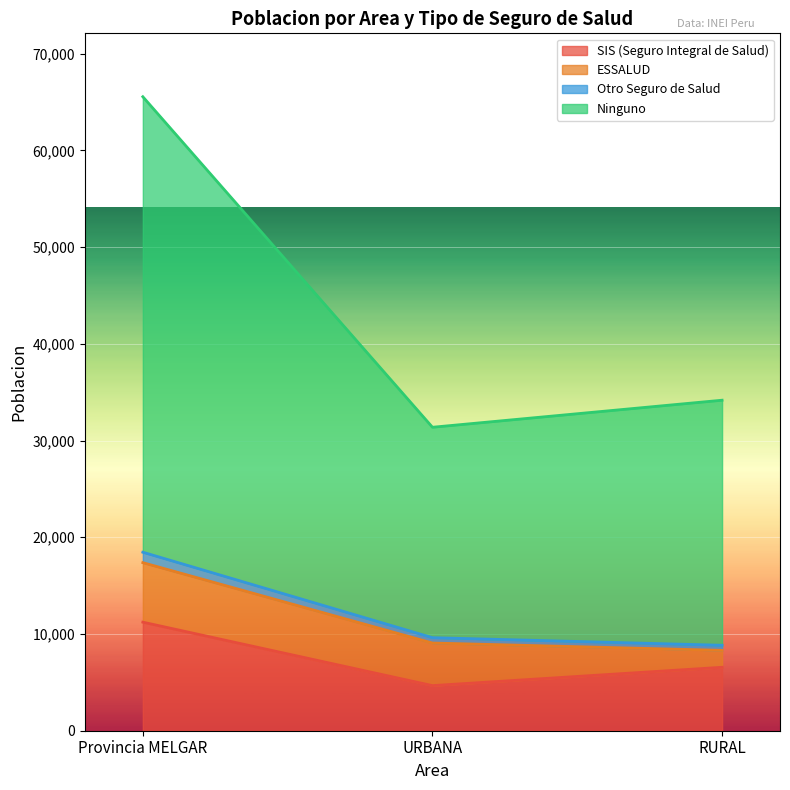

At how many categories does at least one series exceed 23726?

3